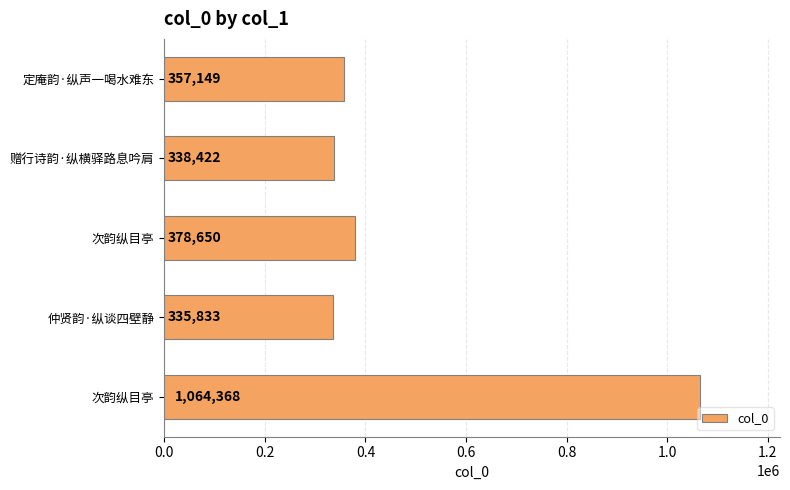

What is the sum of all values?

2474422